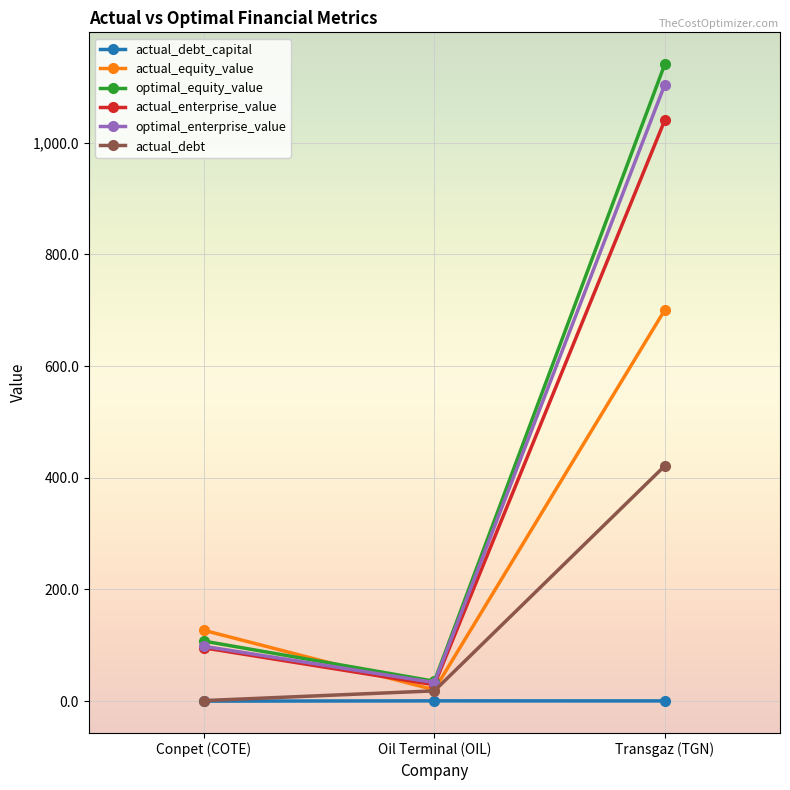

What is the maximum value for optimal_enterprise_value?

1104.3